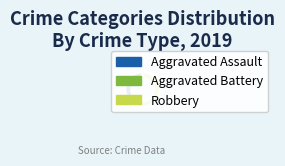

Is there a majority slice in this chart?

Yes